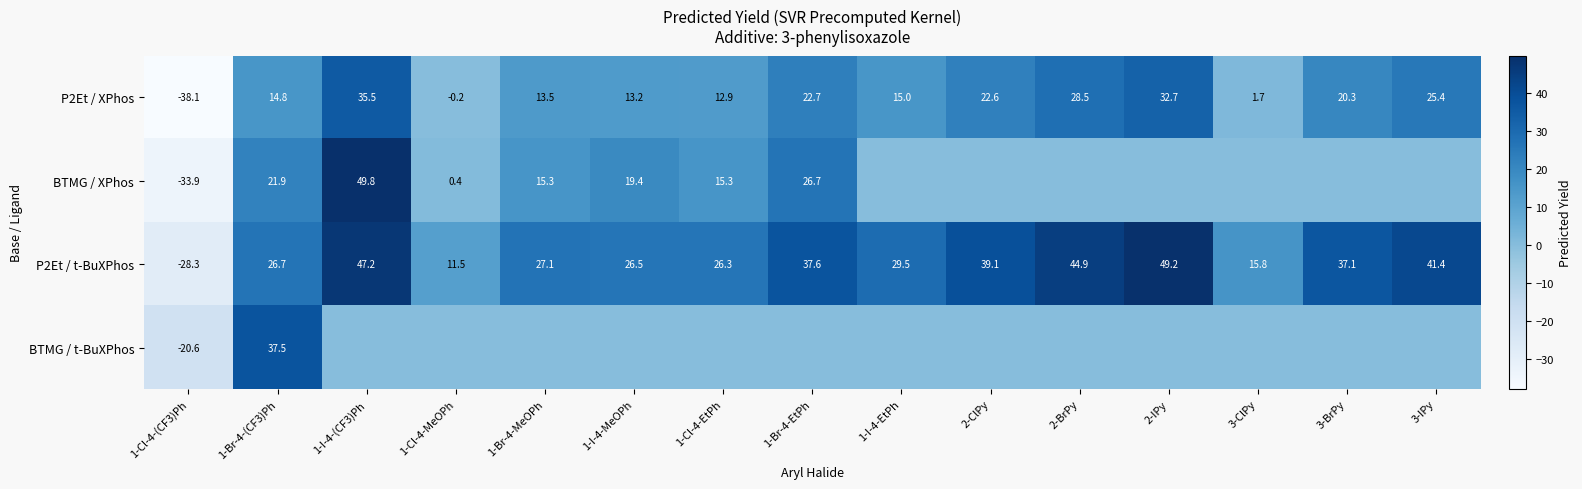

The BTMG / XPhos series shows 22.2 at 1-Cl-4-EtPh. True or false?

False